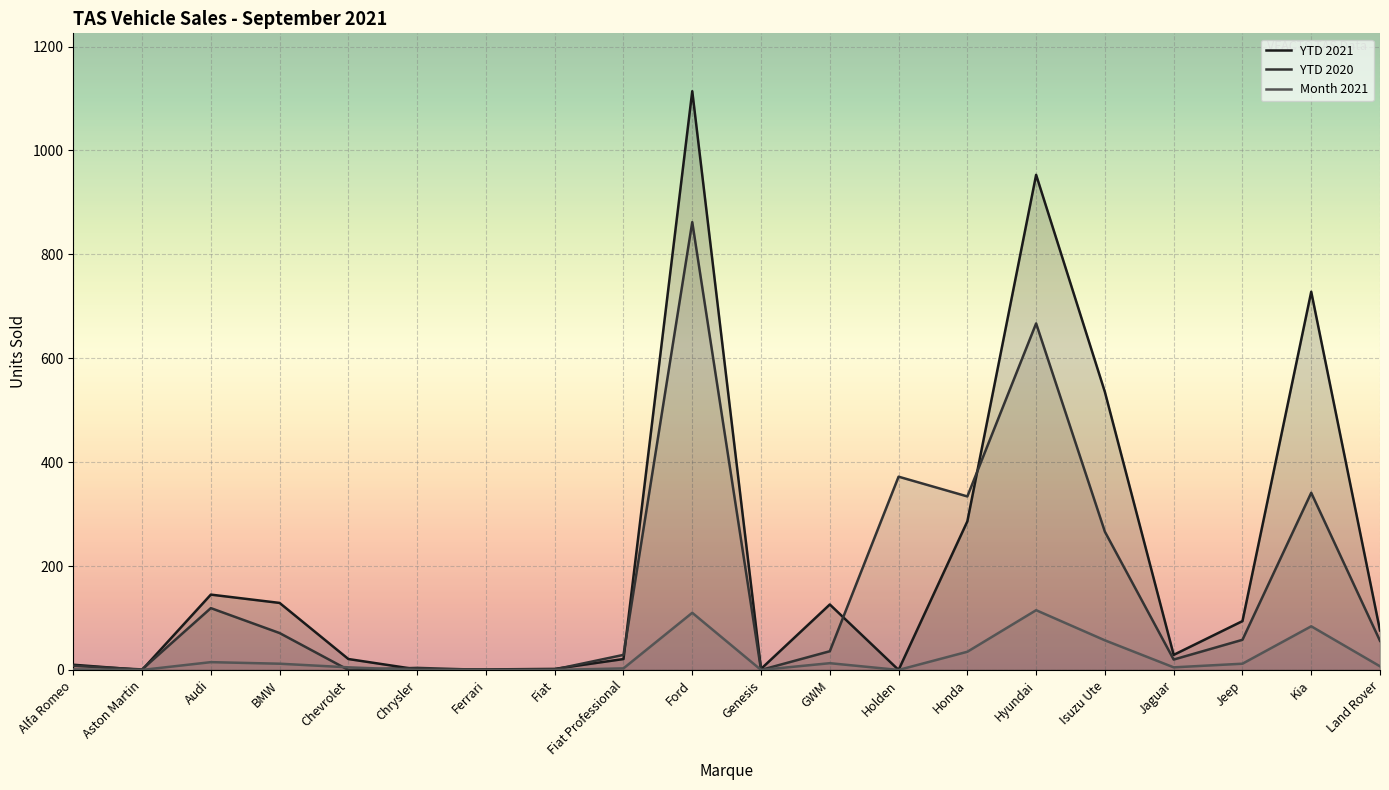

How many lines are shown in the chart?

3